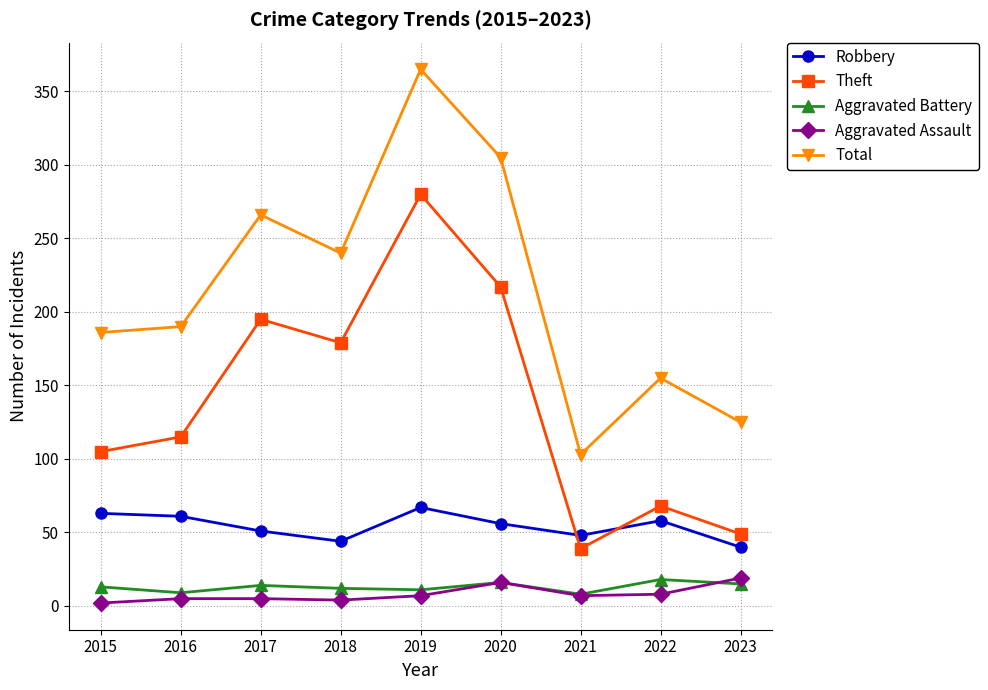

What is the total value across all series at 2018?

479